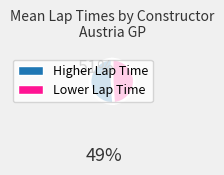

Is there a majority slice in this chart?

Yes